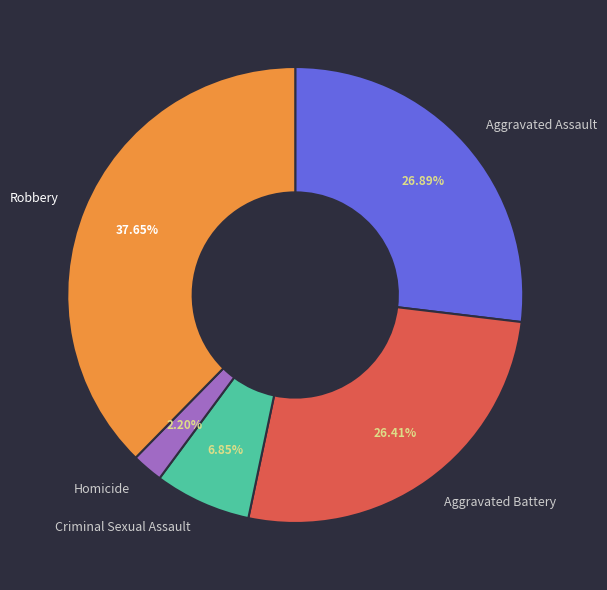

To the nearest percent, what is the combined percentage of Robbery and Homicide?

40%